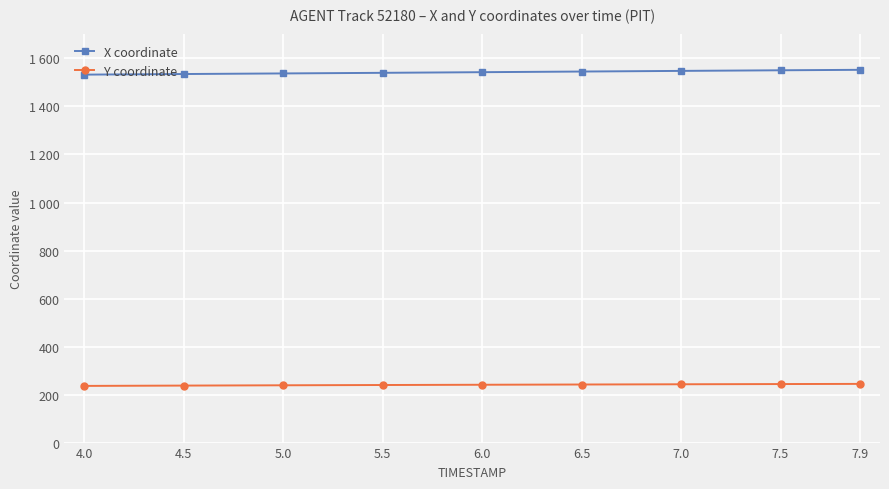

Which series has the widest spread of values?

X coordinate